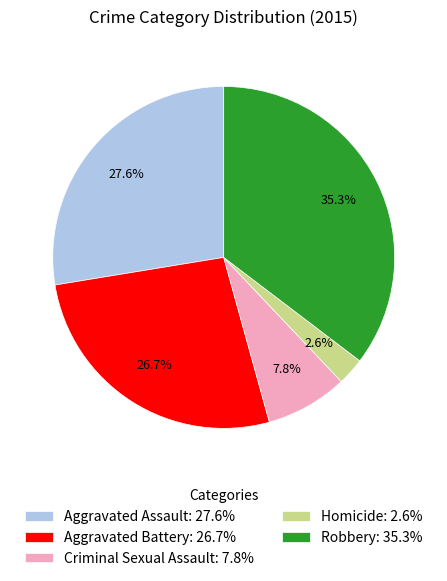

Is Aggravated Assault the majority of the pie?

No